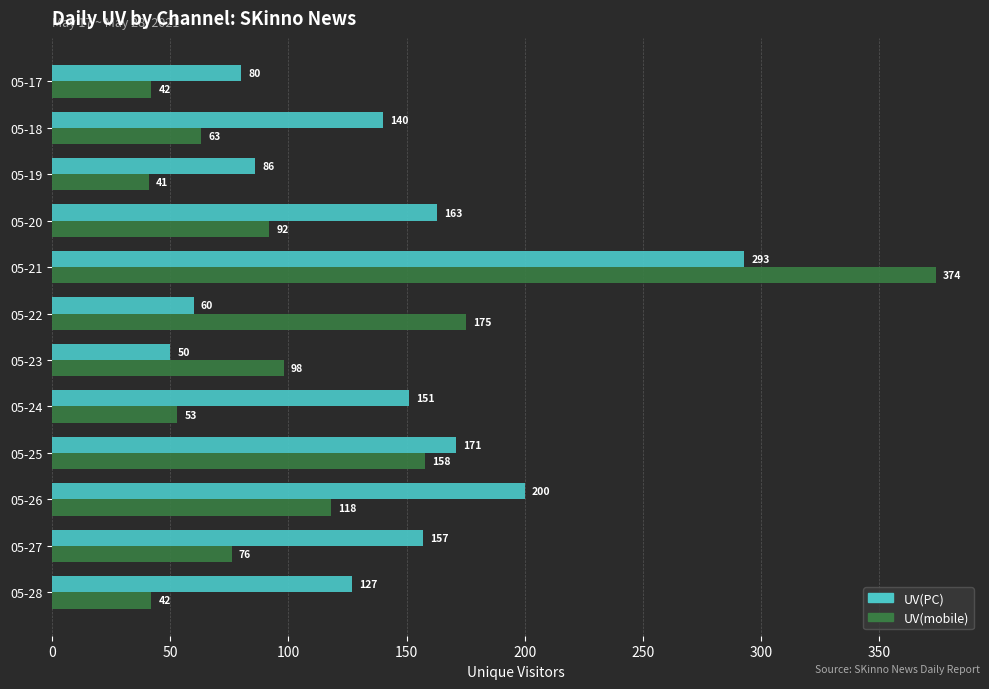

Between 05-22 and 05-27, which series saw the biggest shift?

UV(mobile)